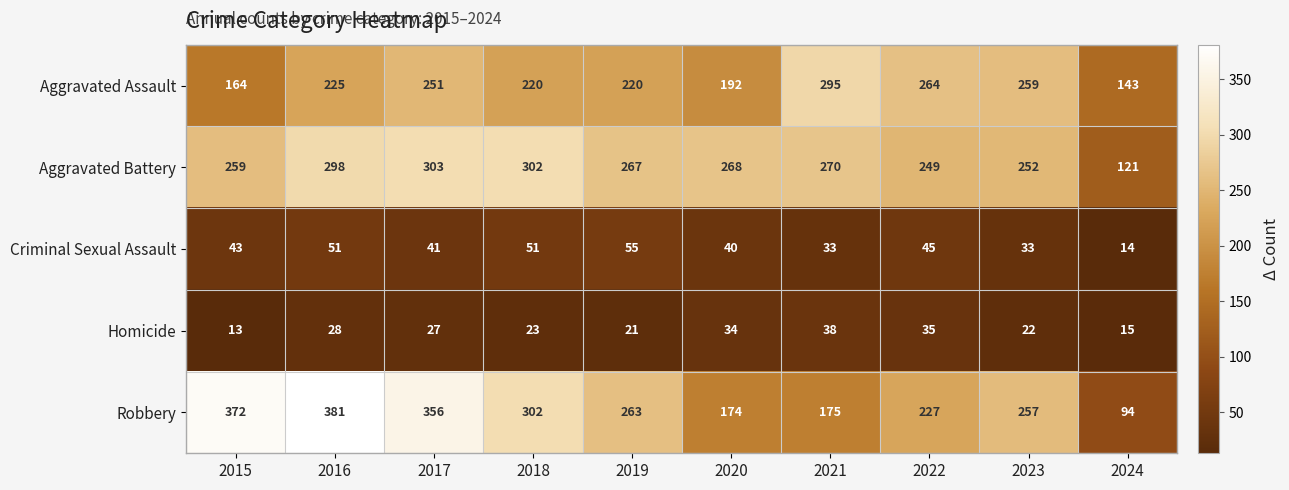

Which series has the largest range (max minus min)?

Robbery